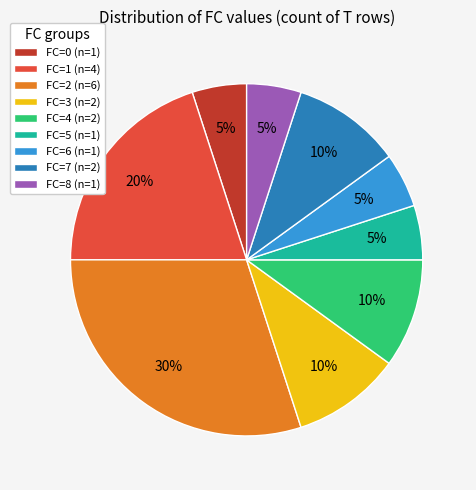

To the nearest percent, what is the difference between the largest and smallest slice percentages?

25%